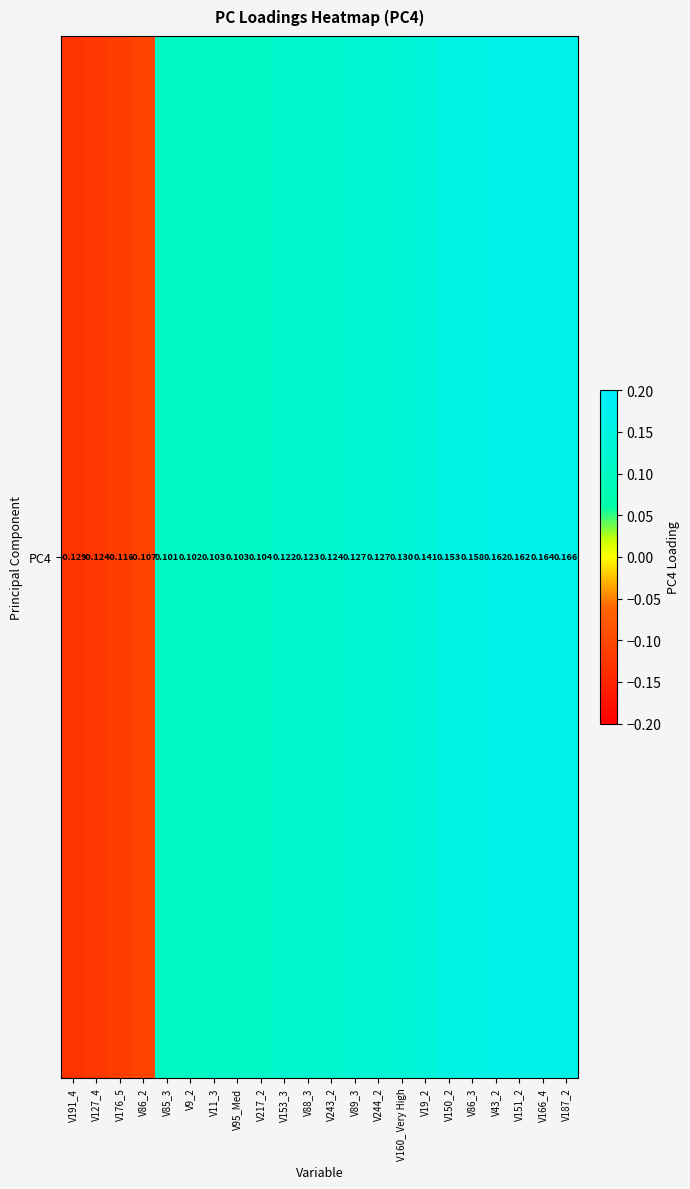

Count the values in the range 0 to 1.

18